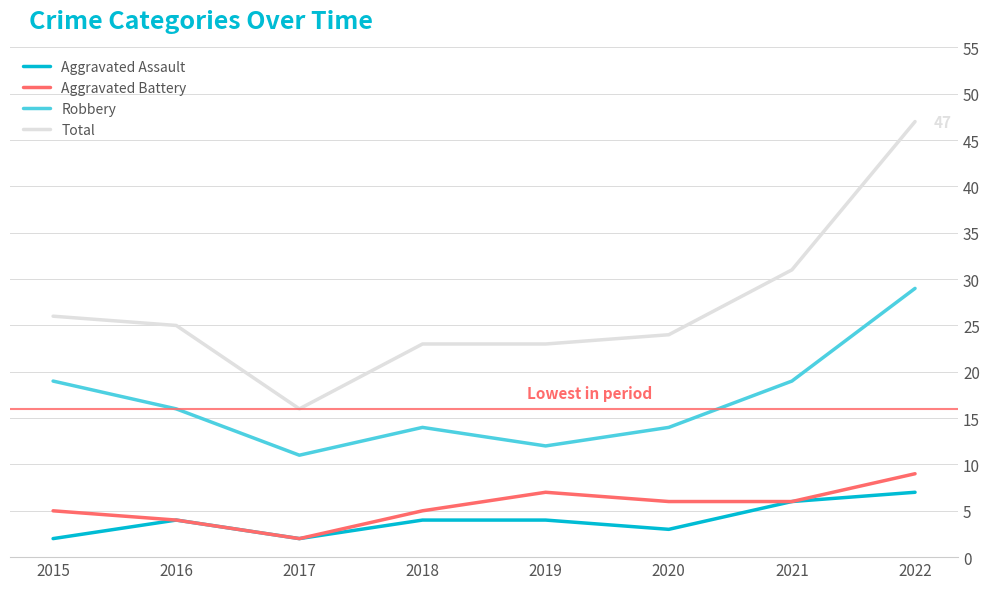

Rank the series by their maximum value, from highest to lowest.

Total, Robbery, Aggravated Battery, Aggravated Assault